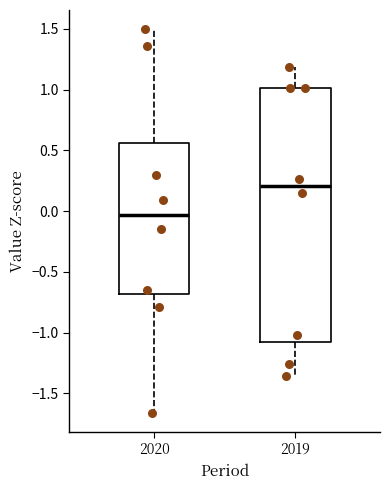

Reading left to right, read every box against the y-axis: the position of its median line, the range the box covers, and the ends of its whiskers. The values are not printed on the chart, so give them approximately, as read against the axis.

2020: median -0.05, box -0.70 to 0.55, whiskers -1.65 to 1.50
2019: median 0.20, box -1.10 to 1.00, whiskers -1.35 to 1.20